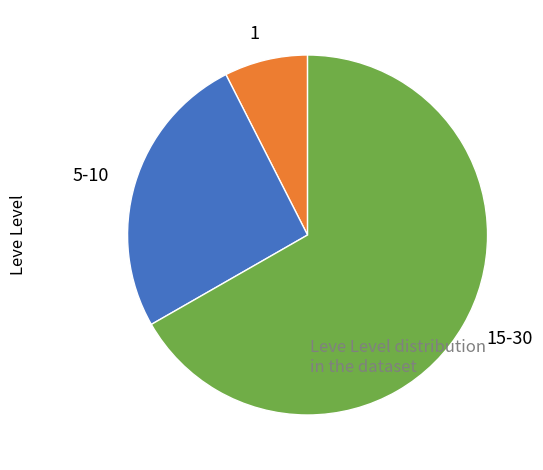

Which has a higher value, 15-30 or 5-10?

15-30